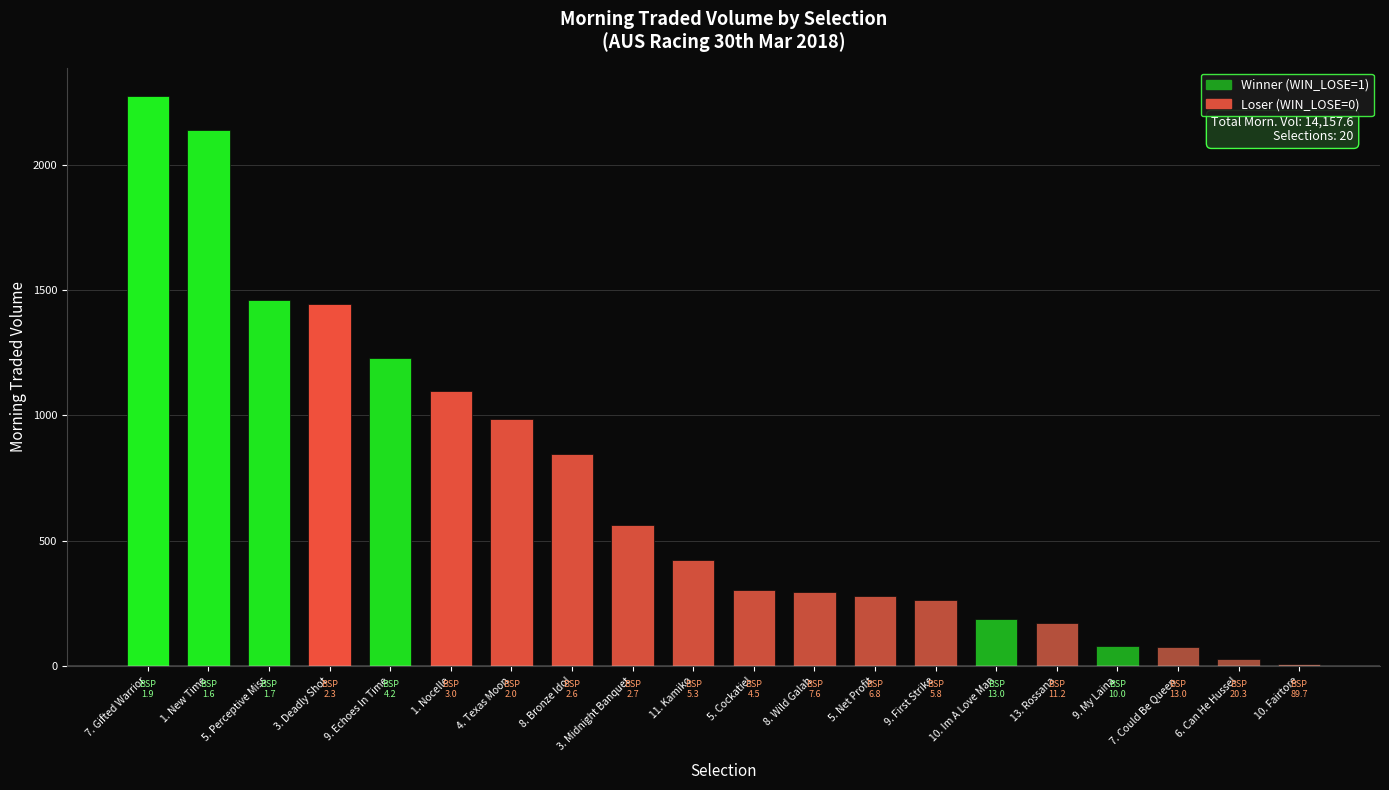

What is the ratio of the value at 3. Midnight Banquet to the value at 1. Nocelle?

0.5